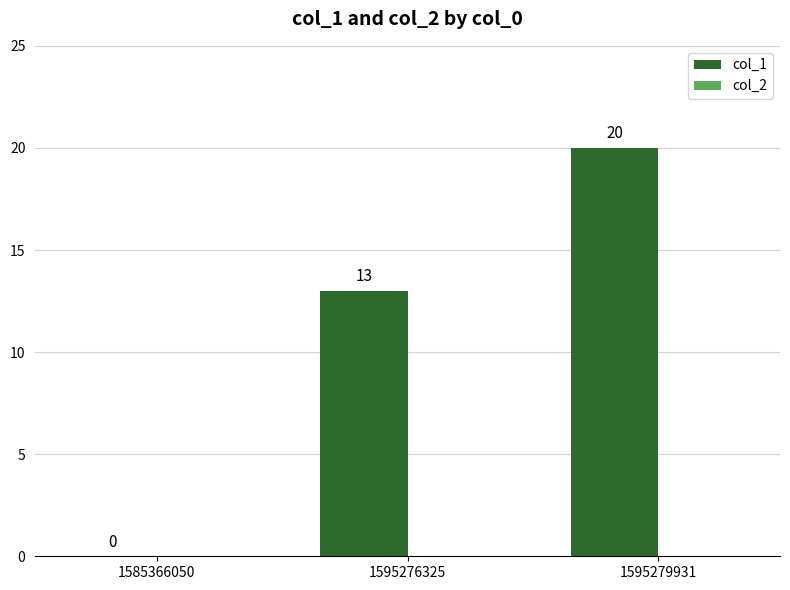

What is the sum of all values?

33